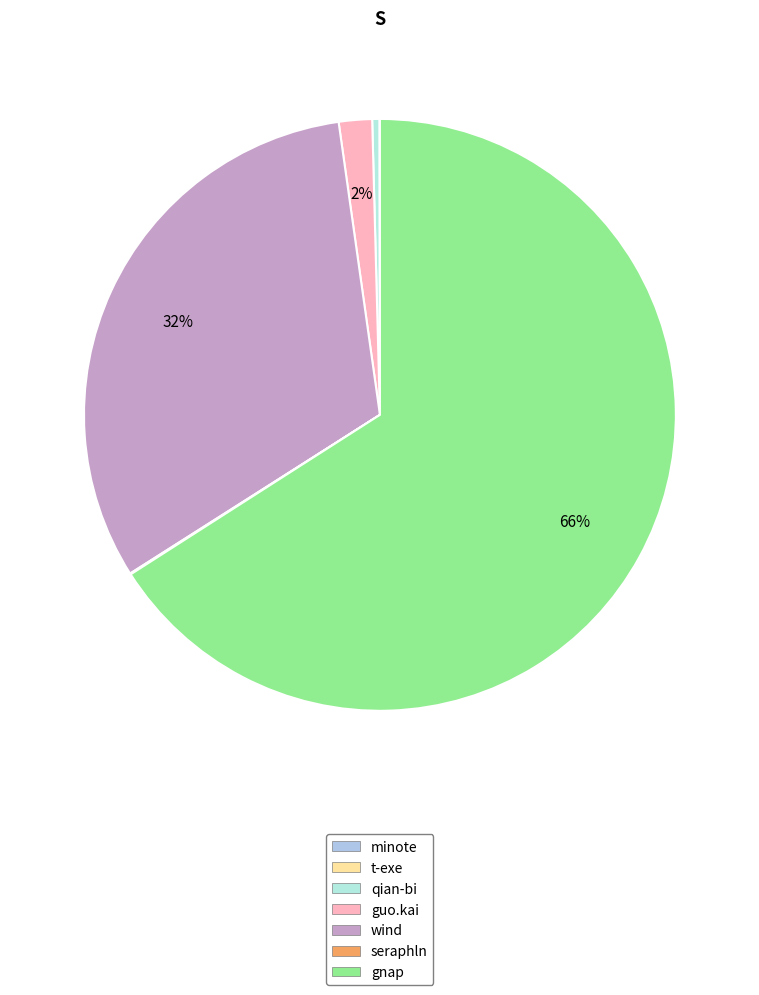

Count the number of slices in the pie.

7